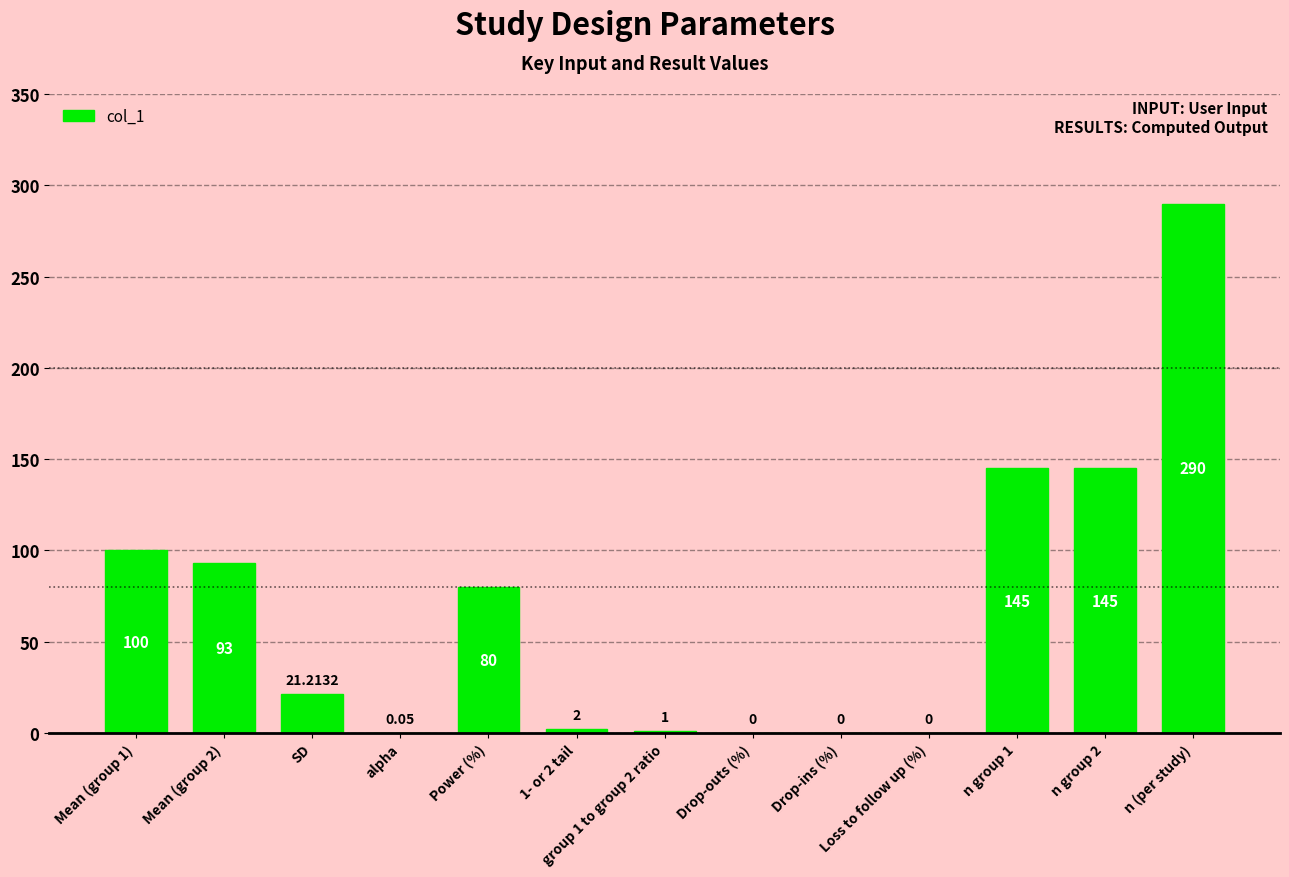

Which label corresponds to the largest value in the chart?

n (per study)